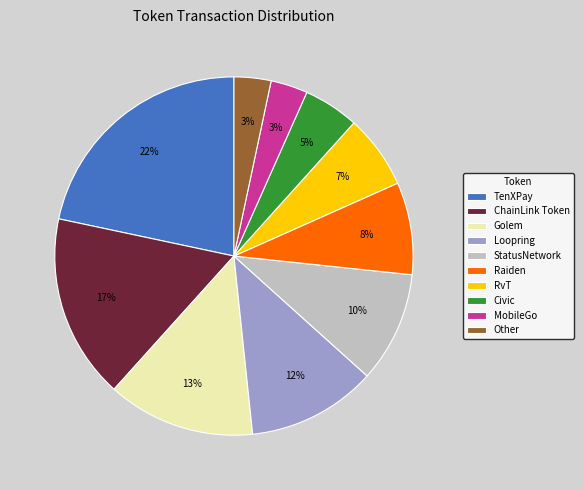

Do Loopring and Other together represent more than half of the pie?

No